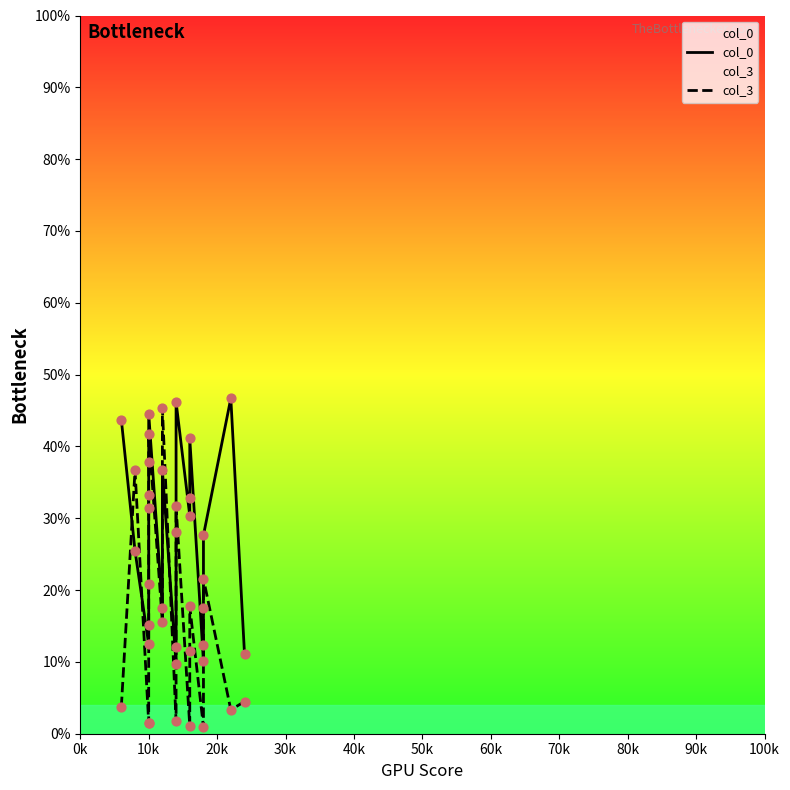

Which series has the largest total across all categories?

col_0